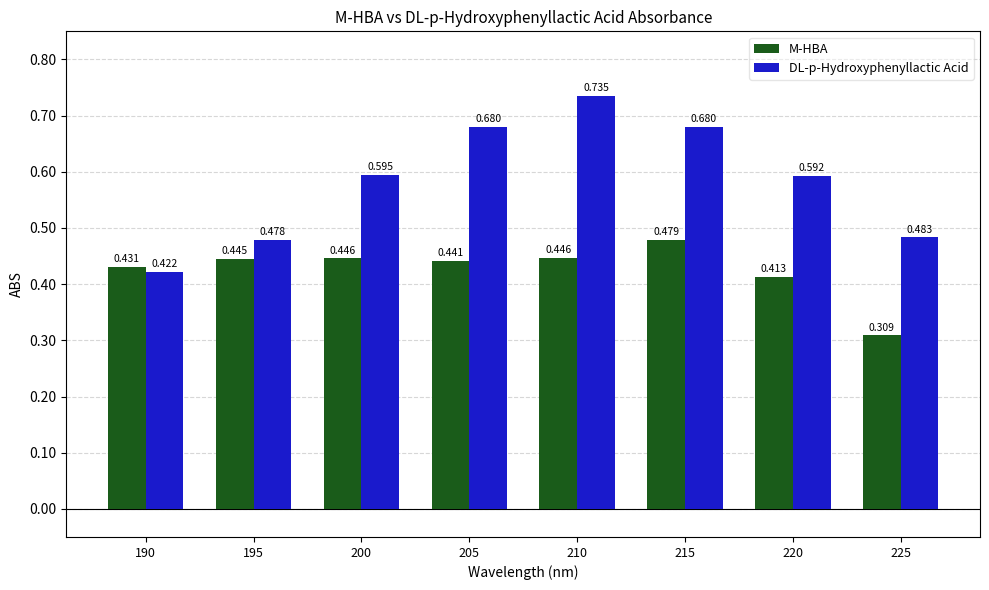

How many bars are there in total?

16